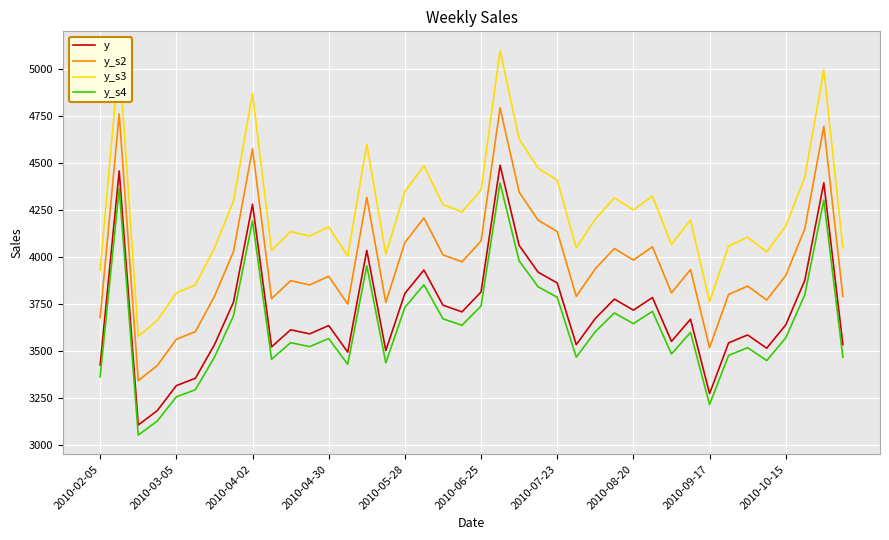

How many values in the y_s4 series exceed 3599?

20